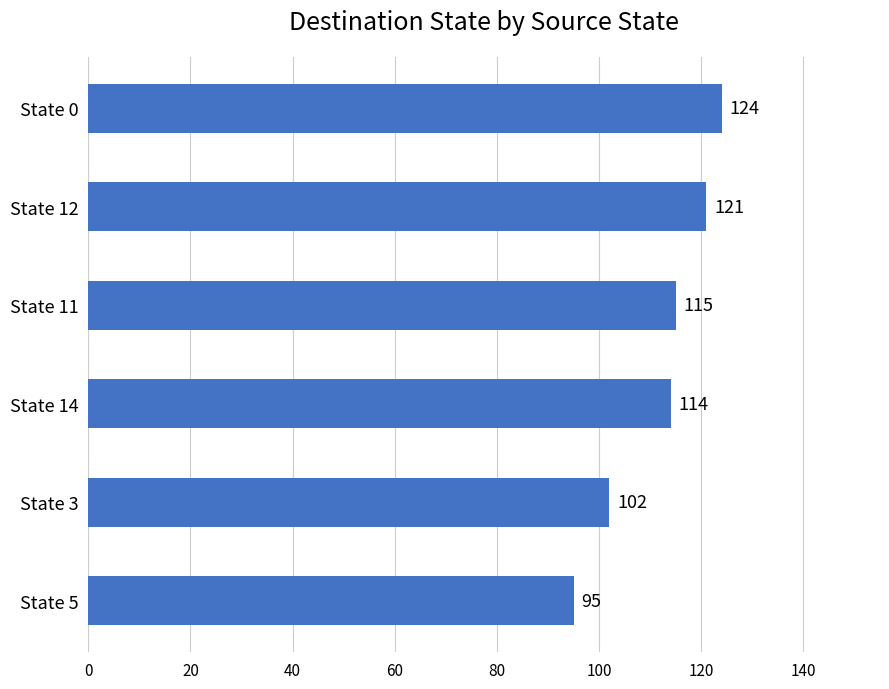

True or false: the data shows 24 at State 3.

False